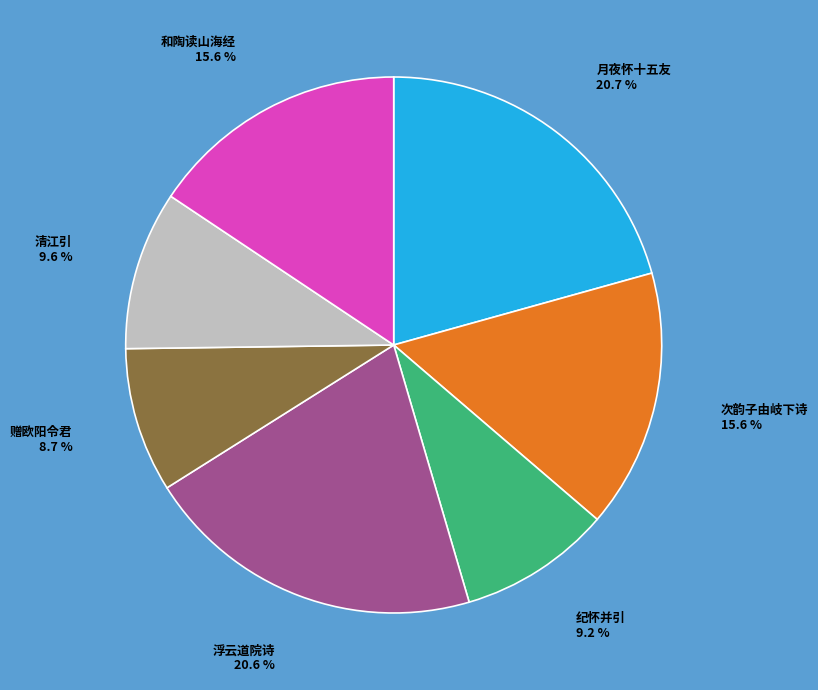

Combined, what portion of the pie is 浮云道院诗 and 月夜怀十五友?

41.3%